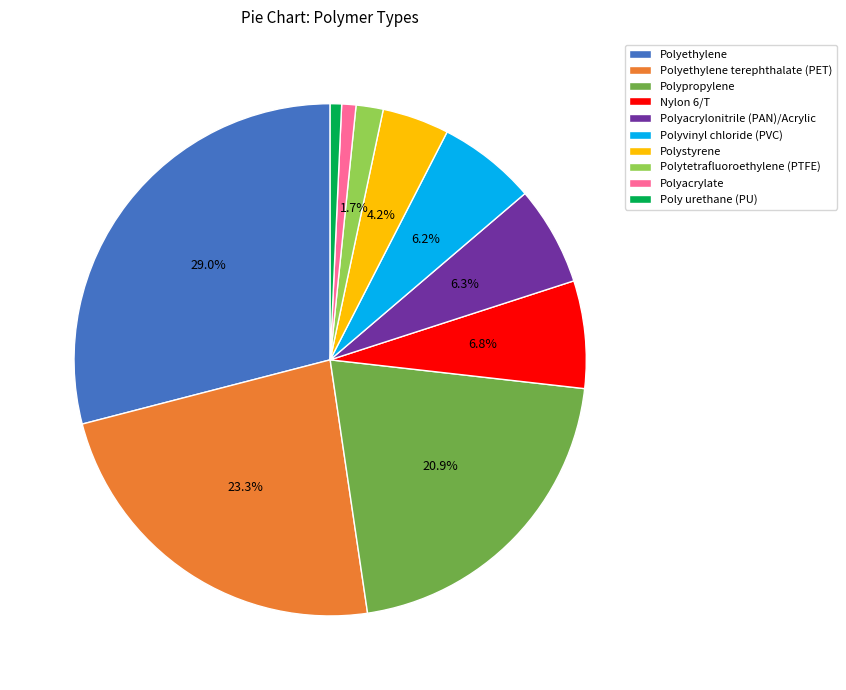

To the nearest percent, what is the combined percentage of Polypropylene and Polytetrafluoroethylene (PTFE)?

23%